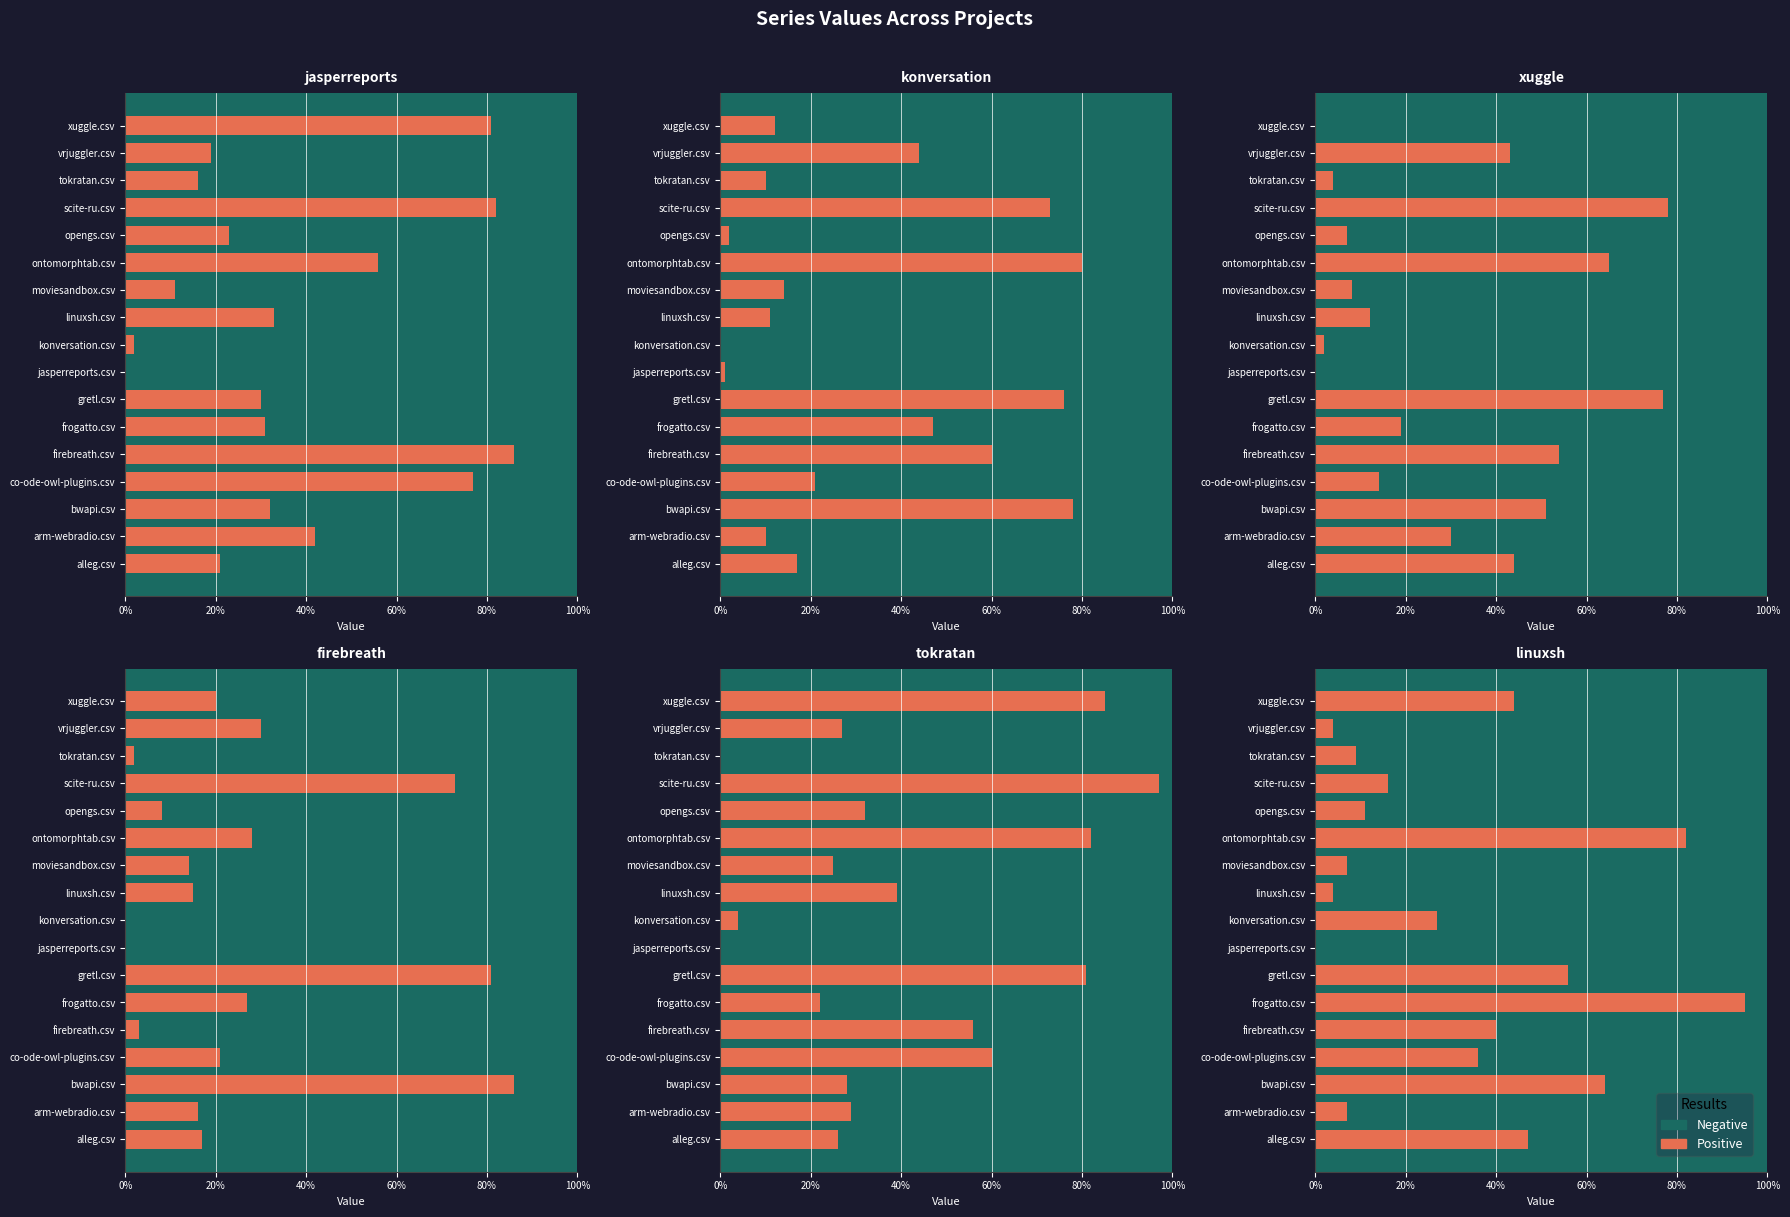

What position from the right is opengs.csv?

5